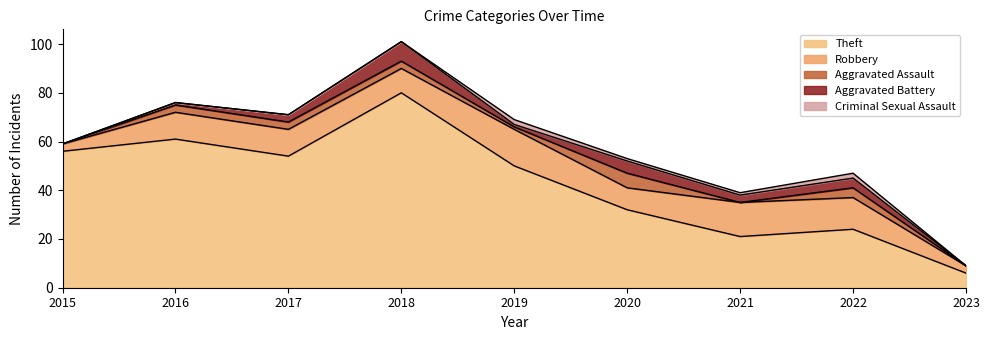

How many interior local peaks does the Robbery series have?

2